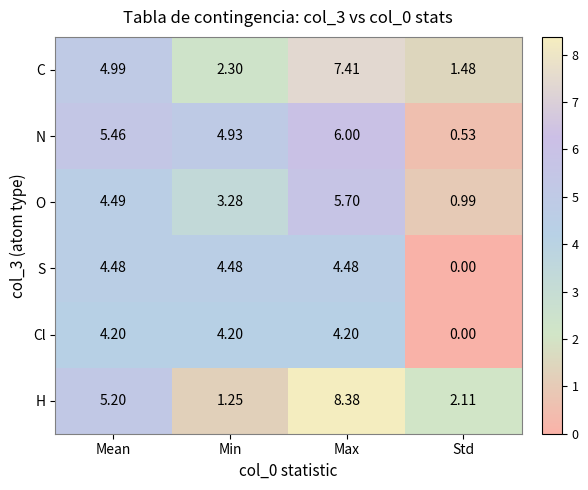

At which label is Cl closest to 2?

Std